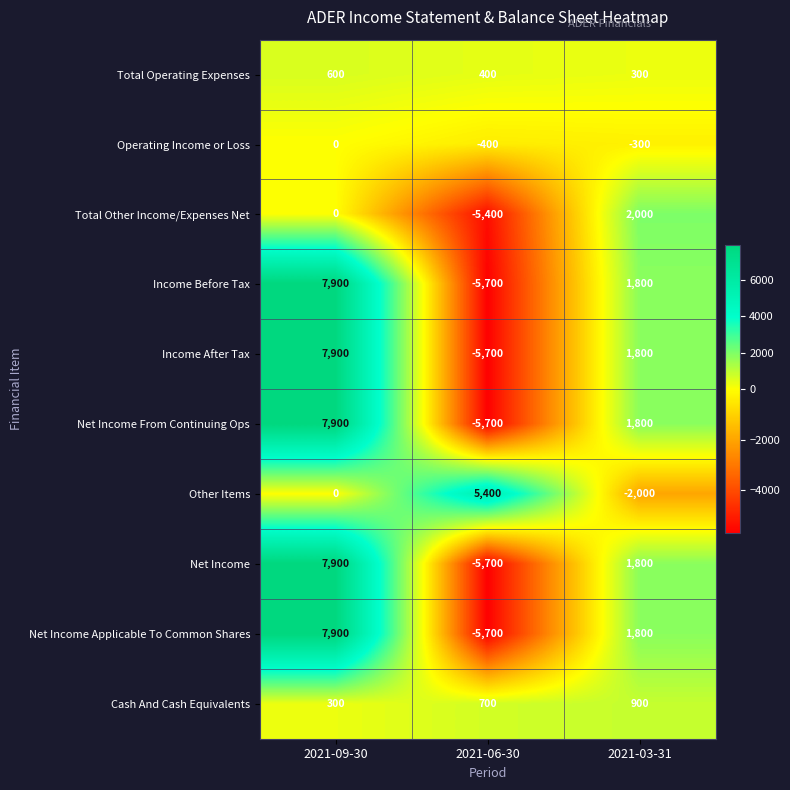

What is the average value of the Cash And Cash Equivalents series?

633